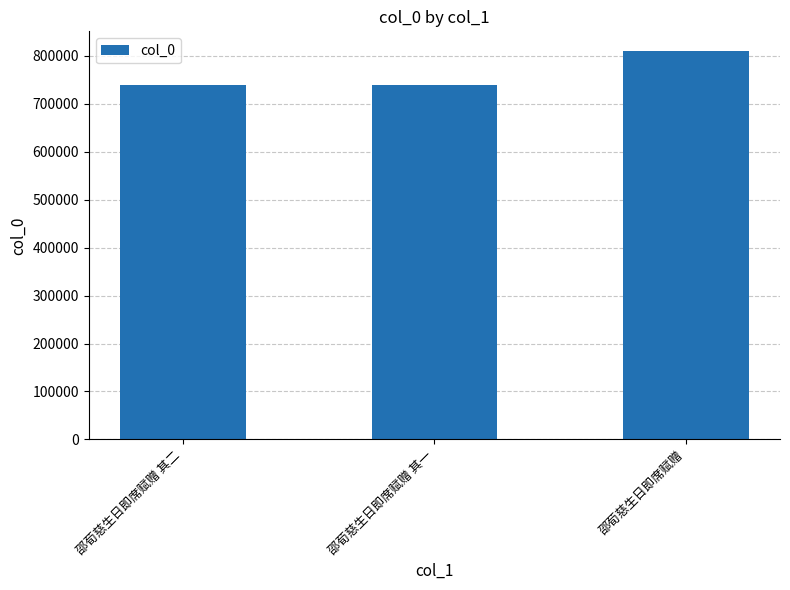

The value at 邵荀慈生日即席赋赠 其一 is 739961. True or false?

True